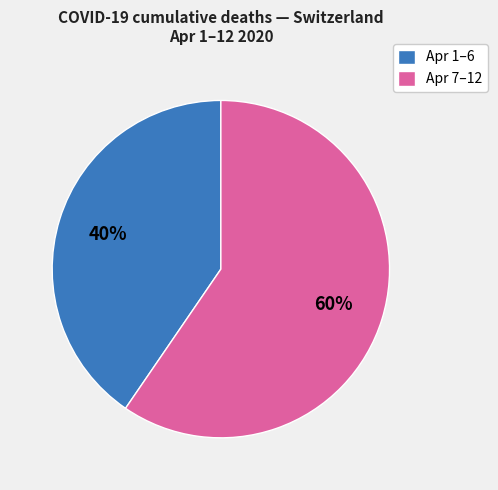

Is the sum of Apr 1–6 and Apr 7–12 greater than half?

Yes